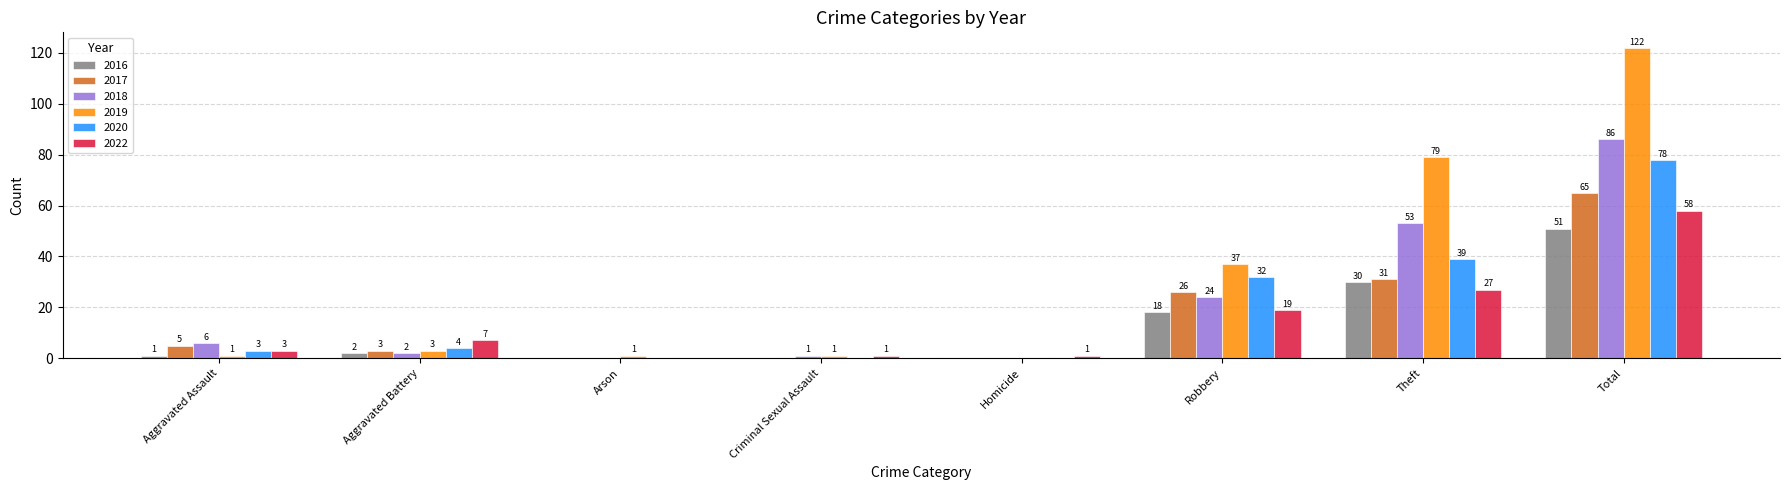

Which series has the largest range (max minus min)?

2019